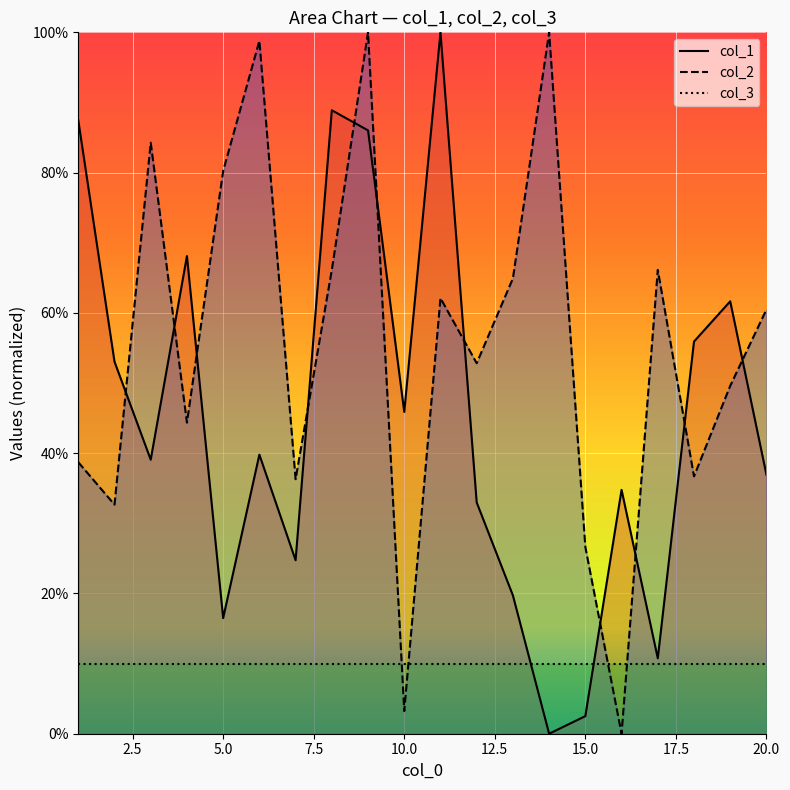

How many data points in col_1 are above 39?

11